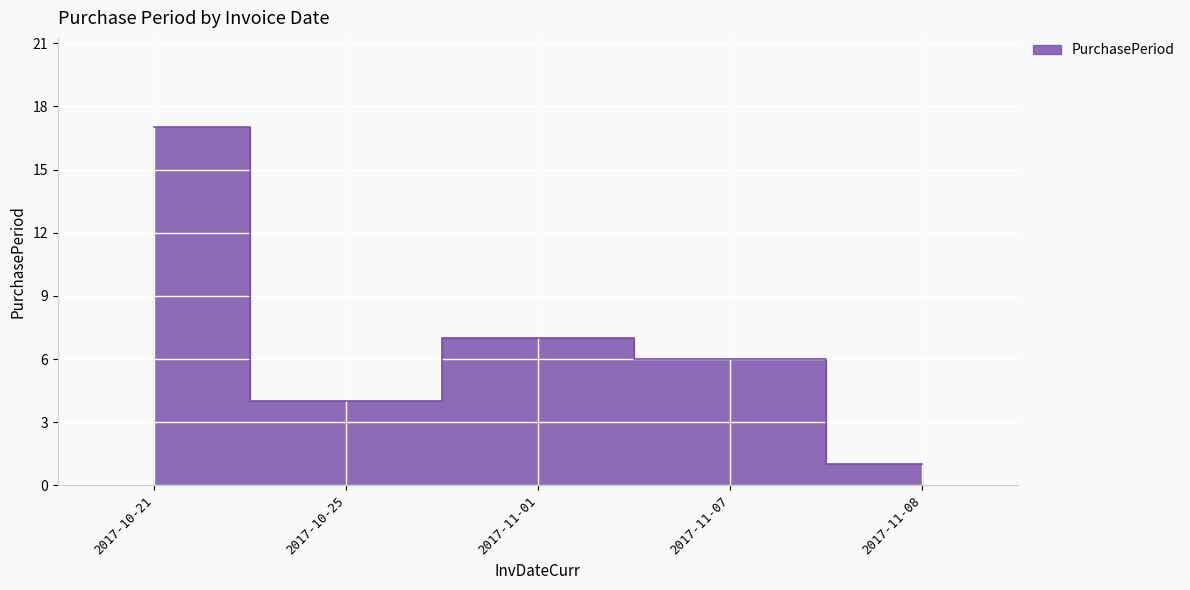

How many data points does each series have?

5